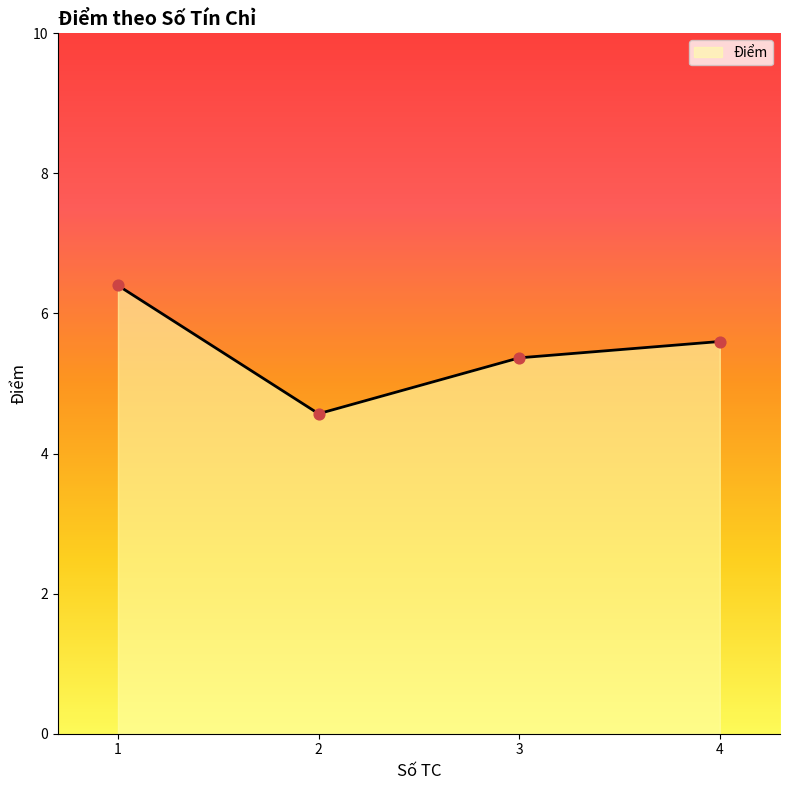

What is the lowest value of the Điểm series?

4.6